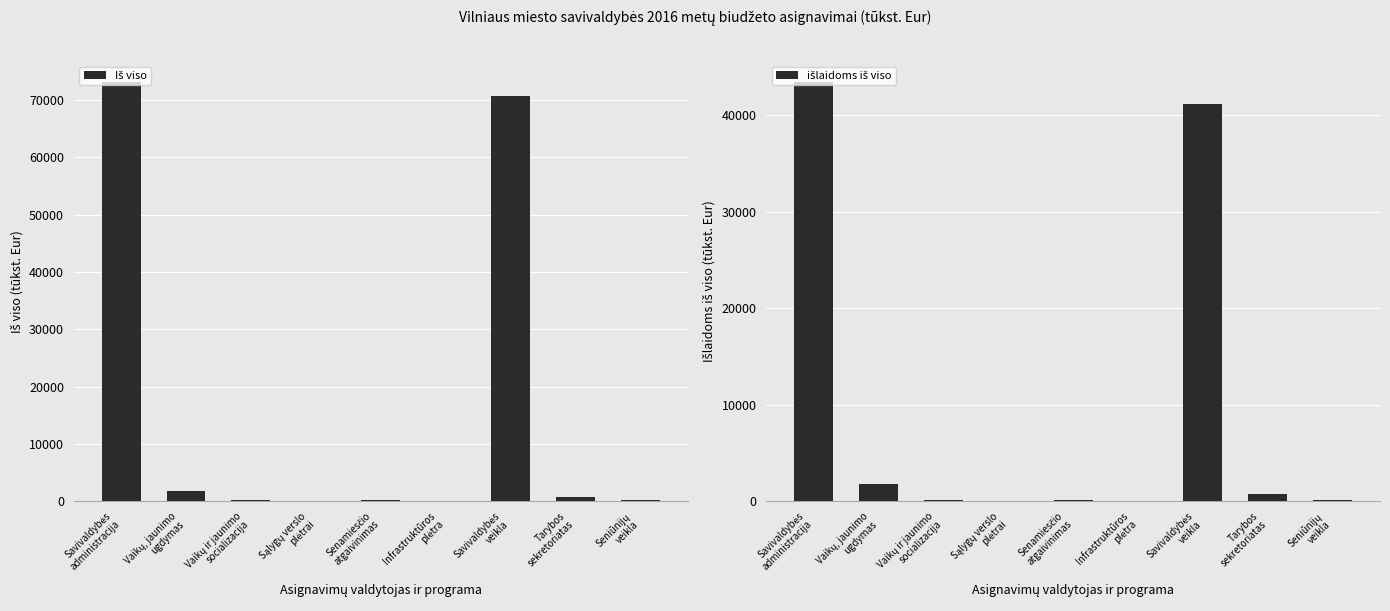

At which label does Iš viso first exceed 172?

Savivaldybės
administracija